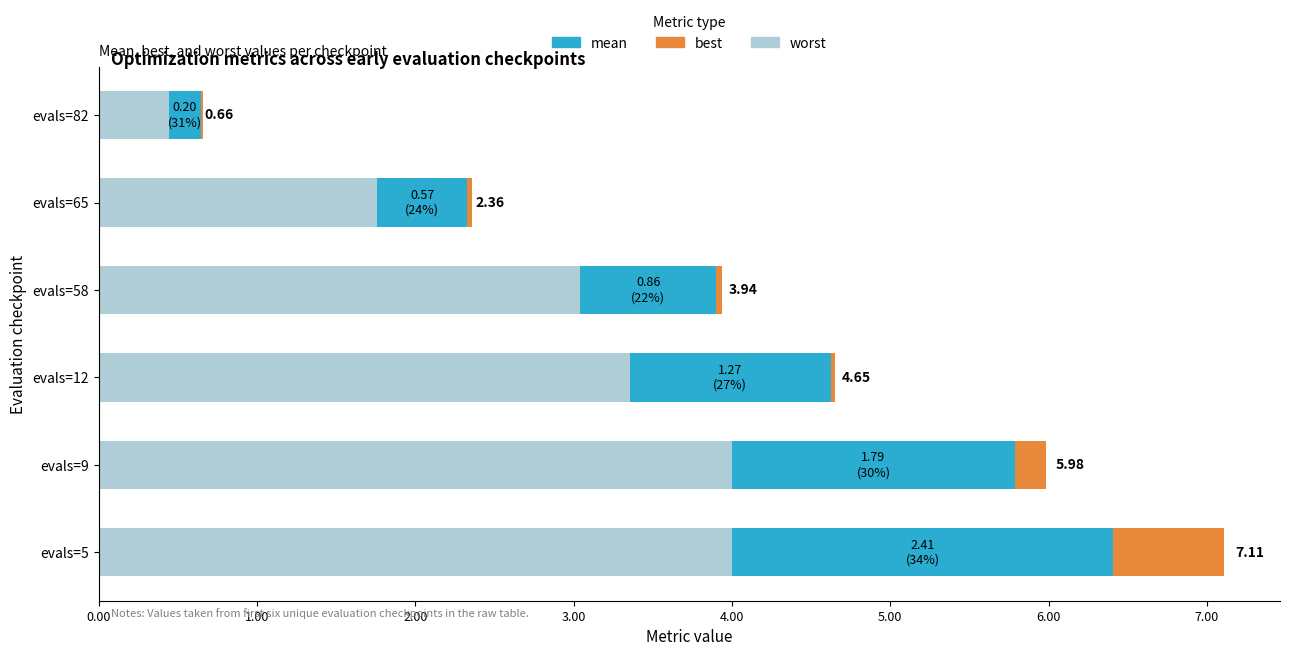

At which category is the sum across all series the highest?

evals=5